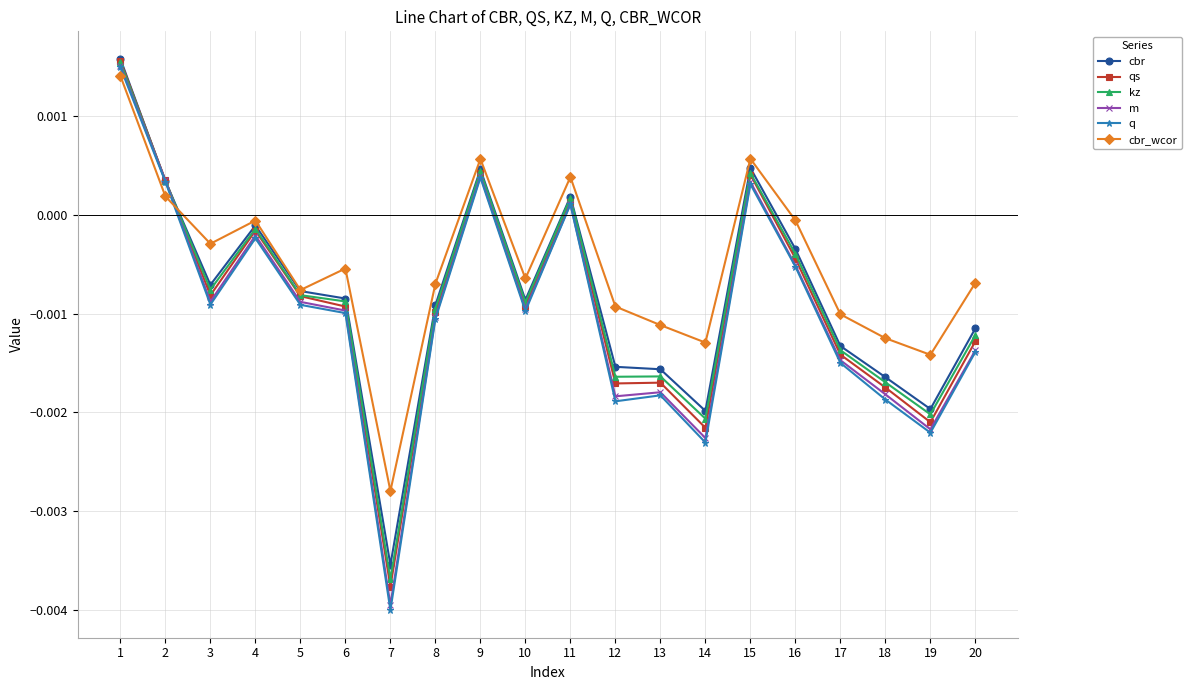

Does the chart display data point markers on the line(s)?

Yes